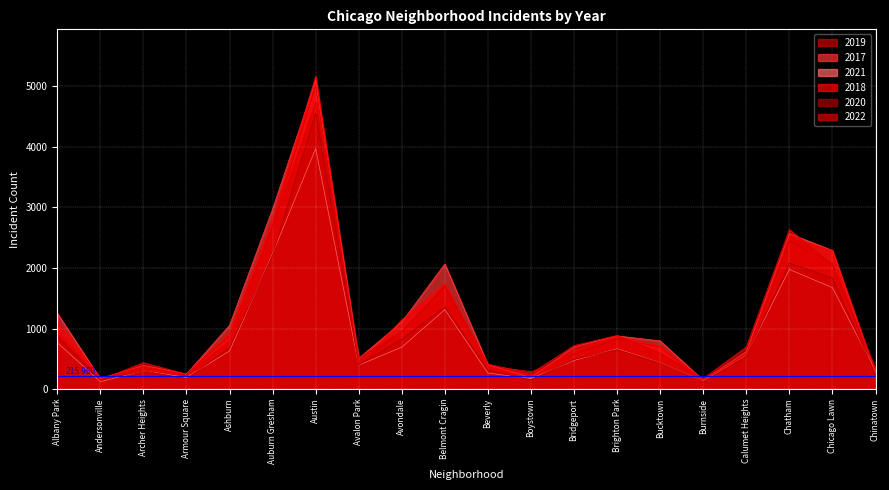

Which series has the widest spread of values?

2018